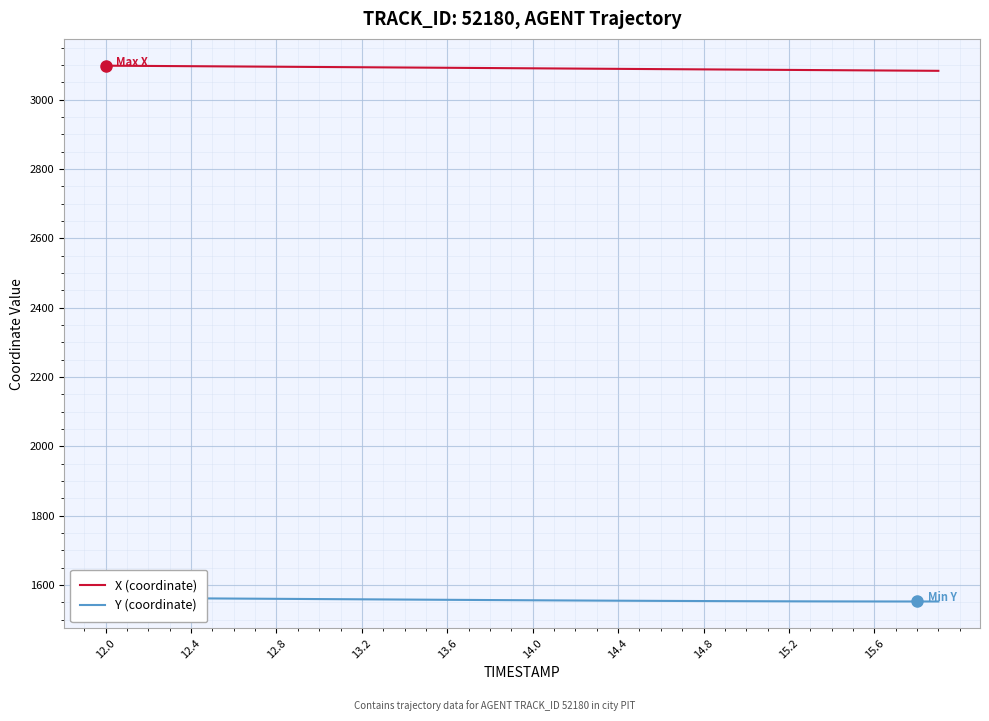

At which label does Y (coordinate) reach its peak?

12.0